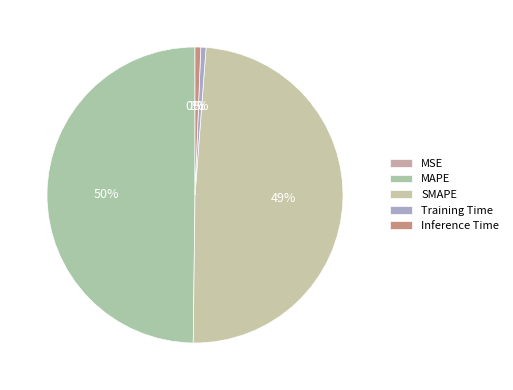

True or false: MSE accounts for 1% of the total.

False